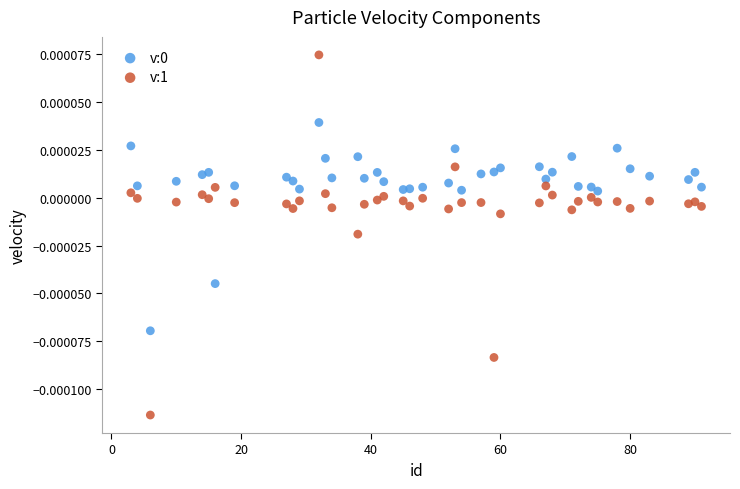

What is the X range (max minus min) for the scatter plot?

88.0